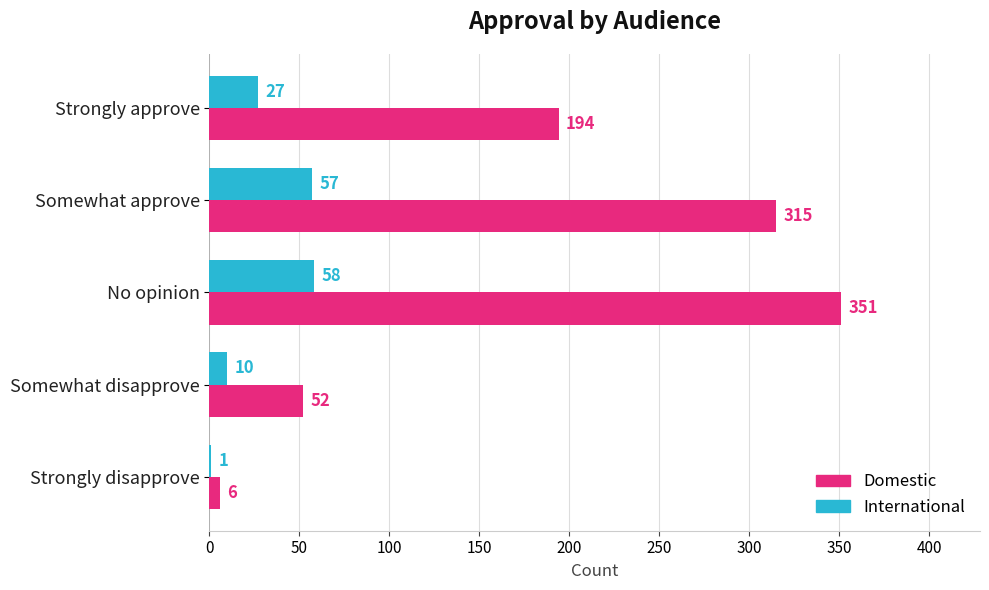

Is the value of International at Somewhat disapprove greater than the value of Domestic at No opinion?

No